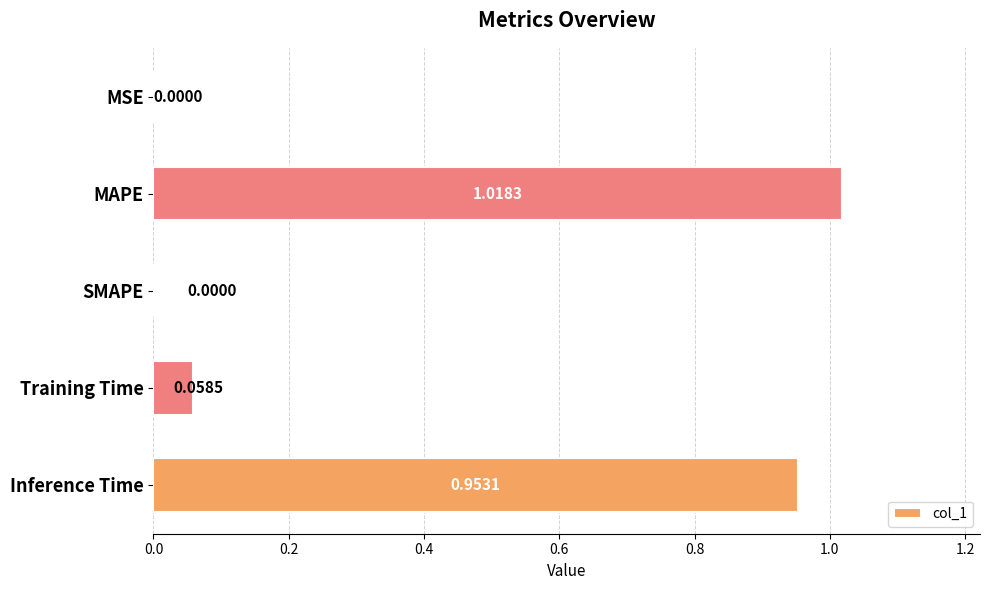

What is the sum of the values at Inference Time and MAPE?

2.0